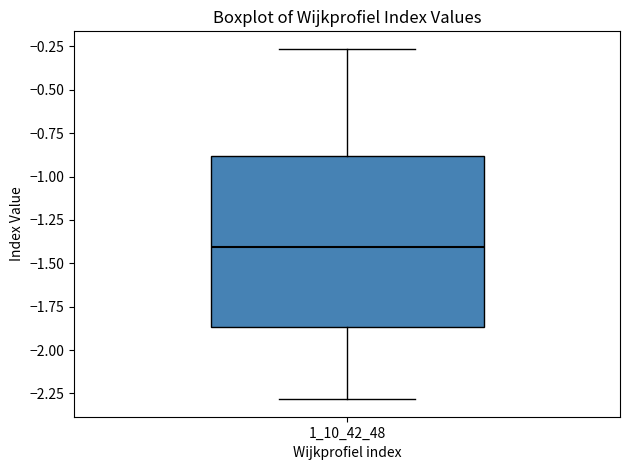

Read this box plot against the y-axis: the position of the median line, the range covered by the box, and the ends of both whiskers. The values are not printed on the chart, so give them approximately, as read against the axis.

median -1.40, box -1.85 to -0.90, whiskers -2.30 to -0.25